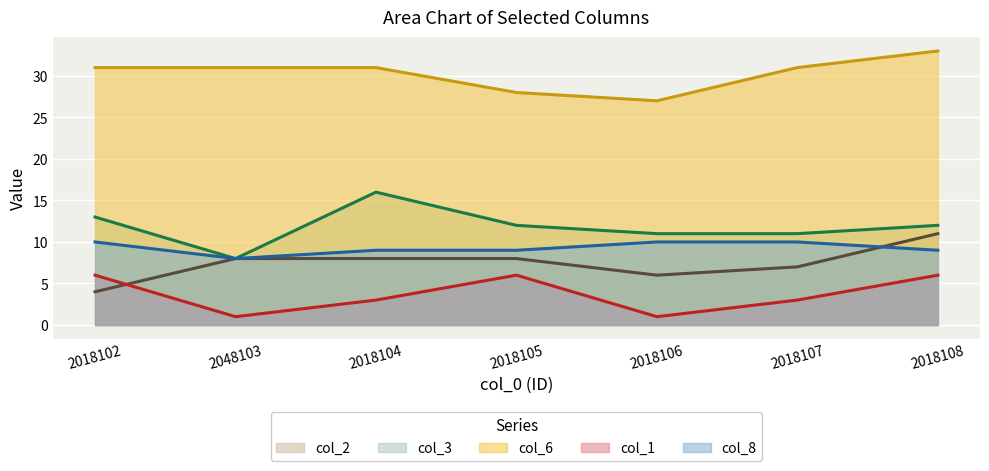

Reading left to right, extract all data points from this chart.

col_2: 4	8	8	8	6	7	11
col_3: 13	8	16	12	11	11	12
col_6: 31	31	31	28	27	31	33
col_1: 6	1	3	6	1	3	6
col_8: 10	8	9	9	10	10	9